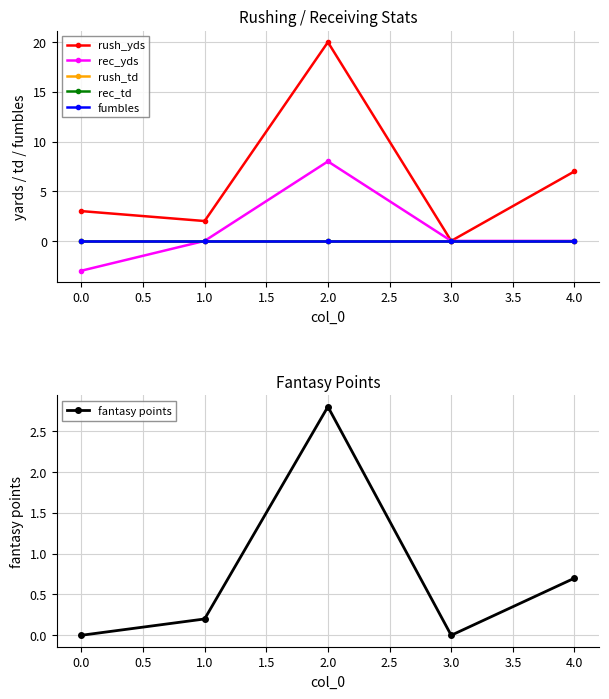

What is the maximum value for fantasy points?

2.8